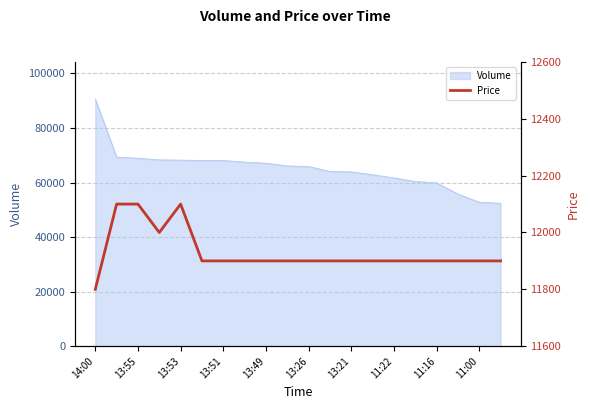

What is the maximum value for Volume?

90621